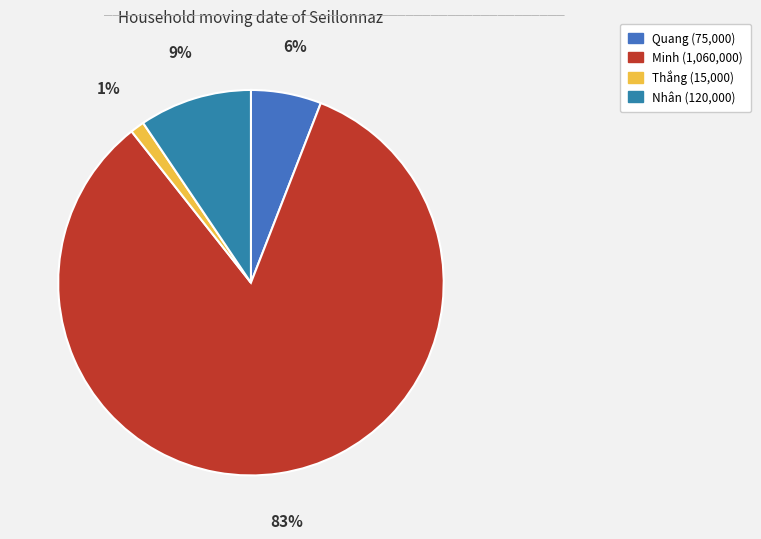

What is the change in value from Minh to Thắng?

-1045000